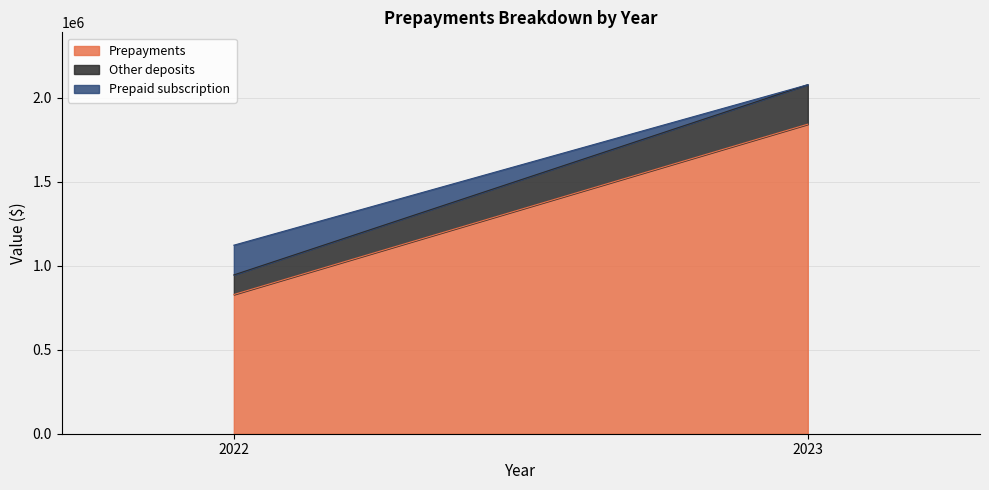

Count the Prepaid subscription values in the range 0 to 176951.

2